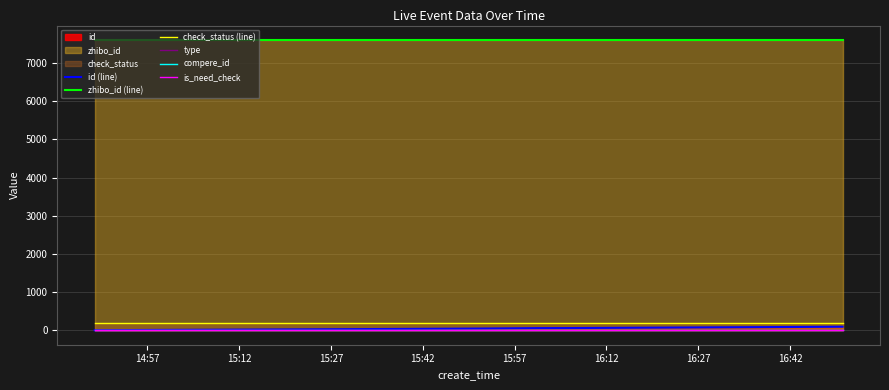

True or false: zhibo_id (line) and check_status (line) cross at least once.

False